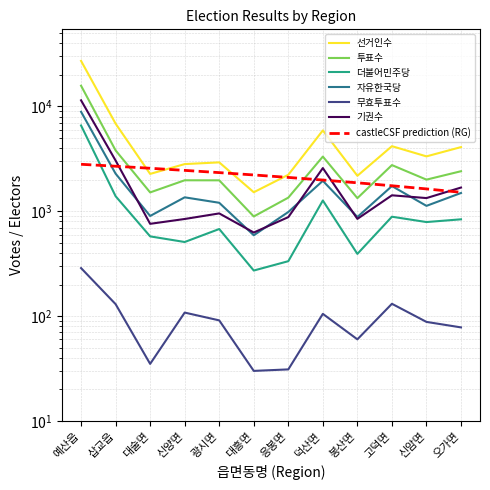

What is the label of the 2nd point from the left?

삽교읍